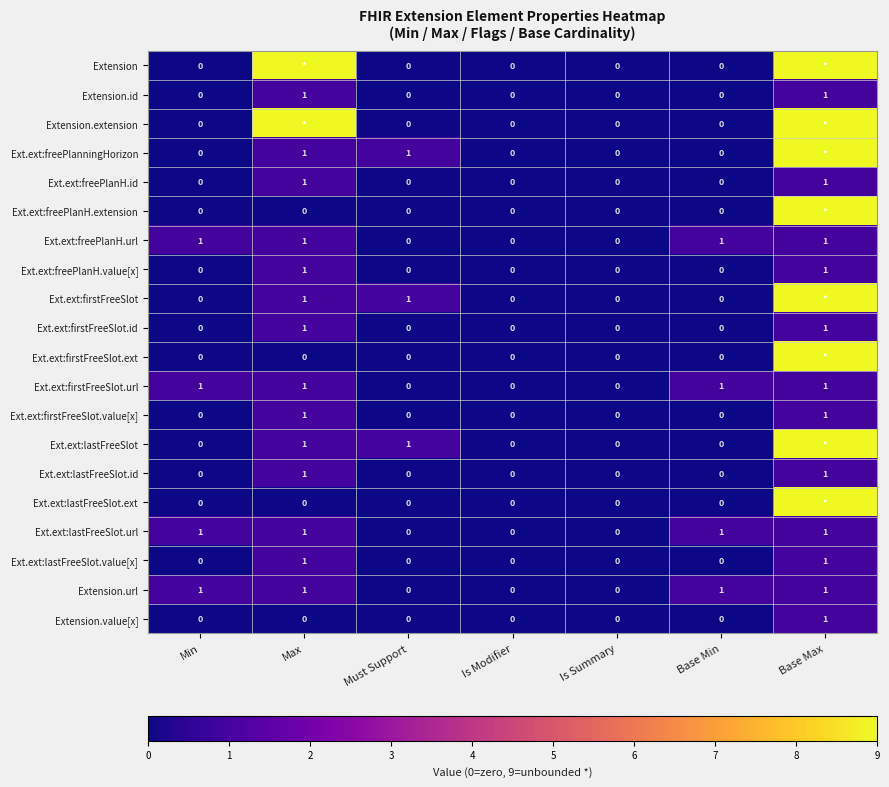

How many data points does each series have?

7